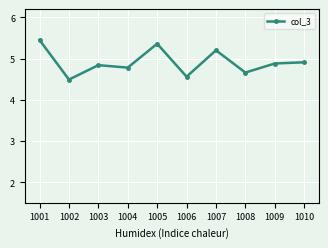

The chart shows a value of 4.6 at 1006. True or false?

True